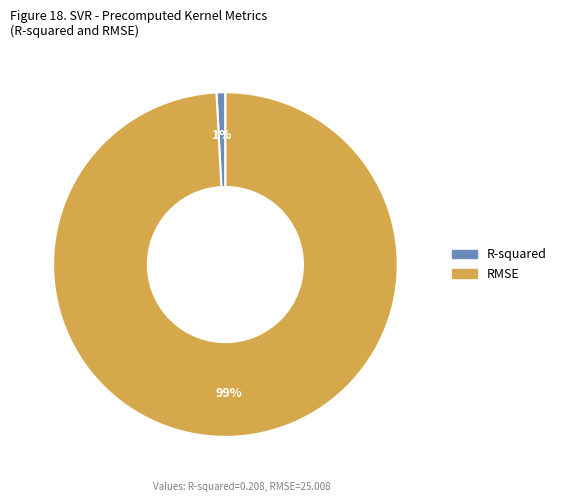

Count the number of slices in the pie.

2